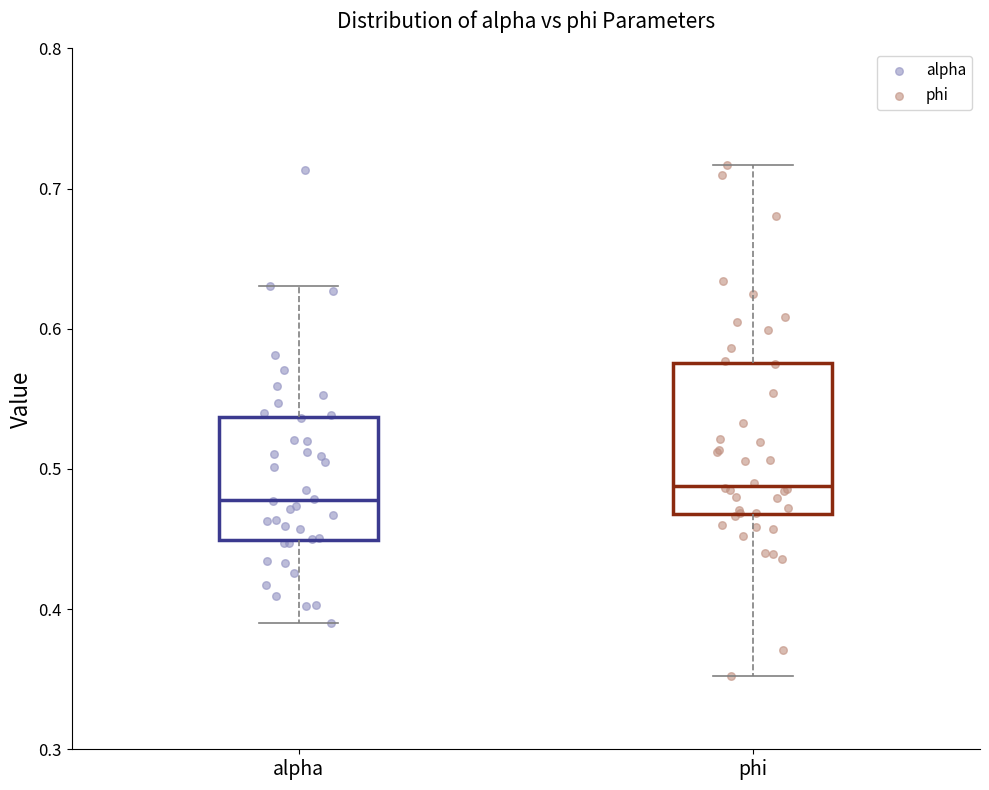

Which box is the tallest, from its lower edge to its upper edge?

phi